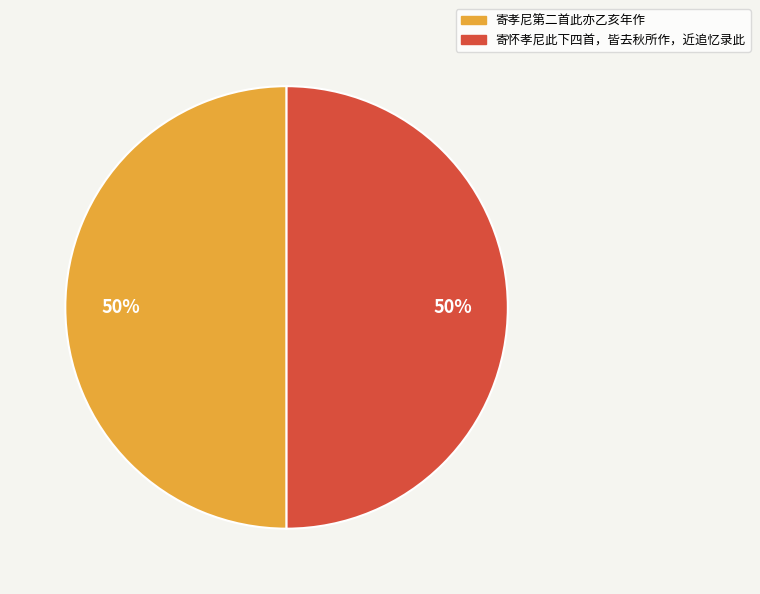

How many segments does this pie chart have?

2